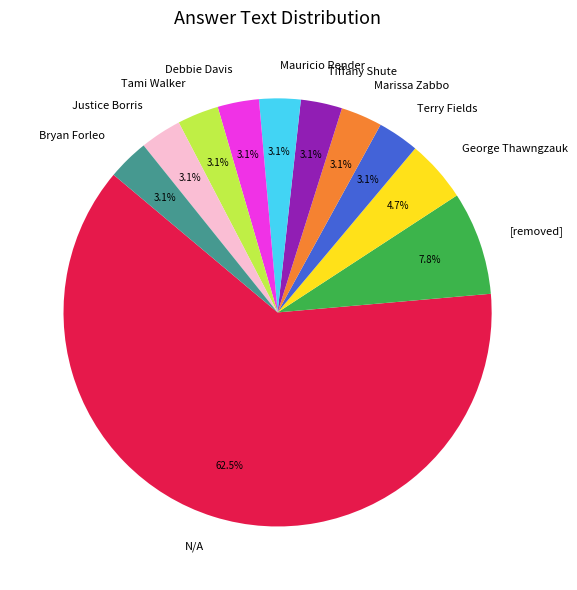

What percentage is the Terry Fields slice, to the nearest percent?

3%